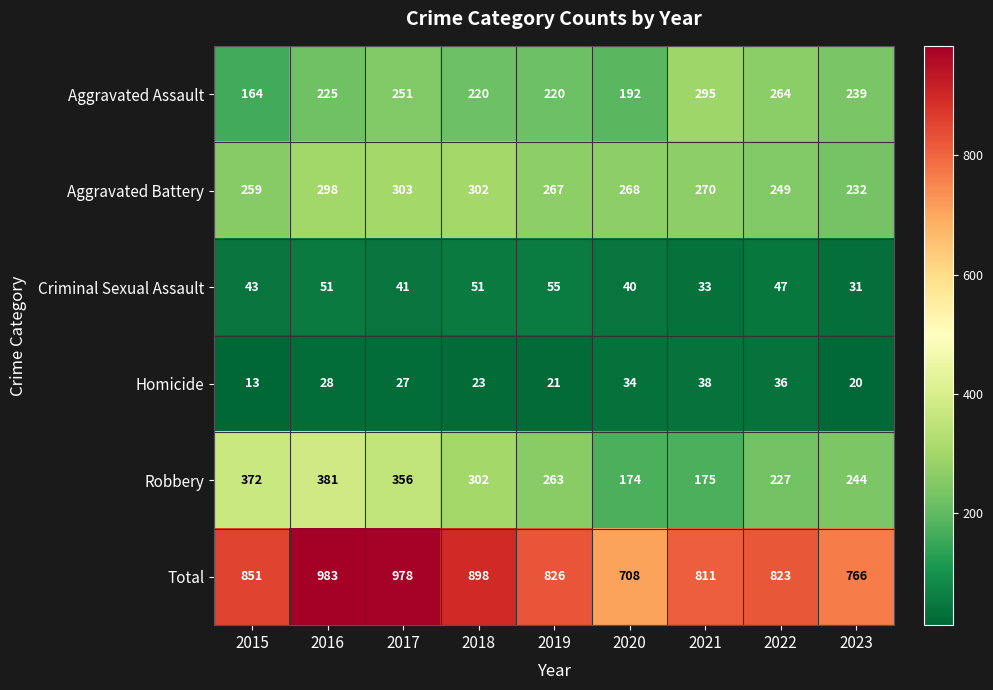

At which label does Aggravated Battery reach its peak?

2017